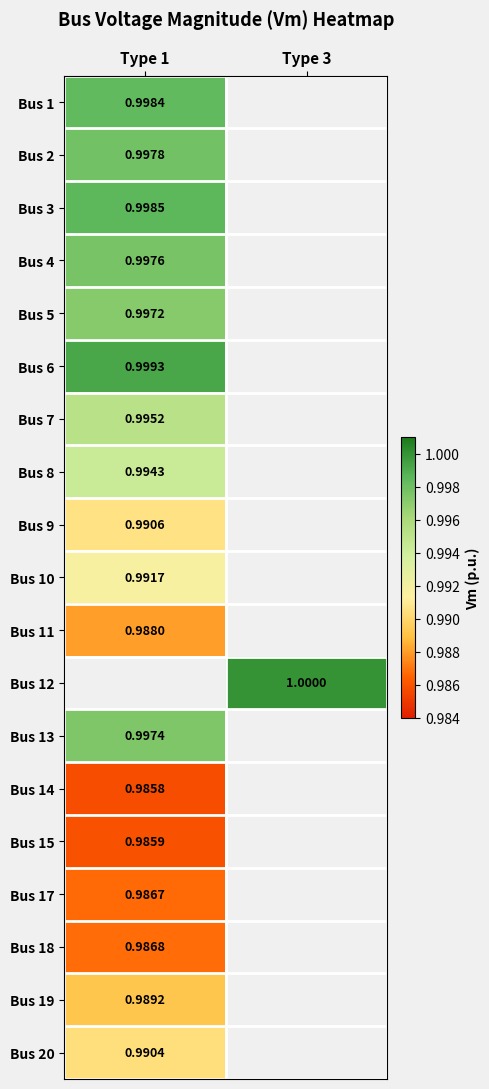

At which label is Bus 13 closest to 0?

Type 1